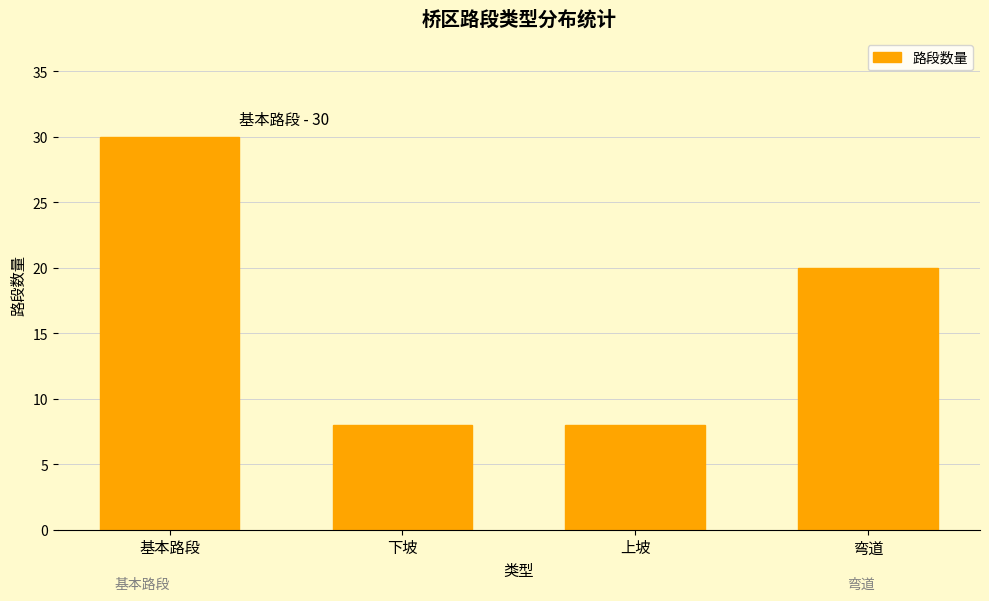

Count the number of categories in the chart.

4